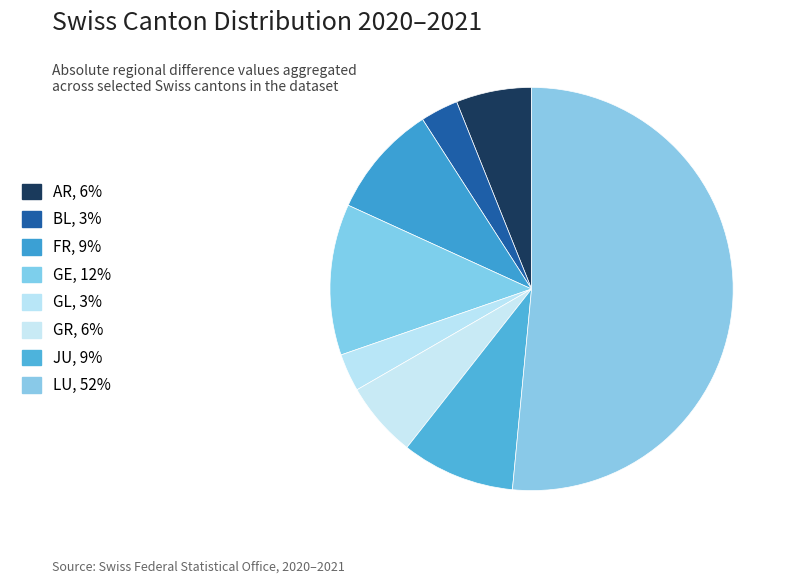

Count the number of slices in the pie.

8